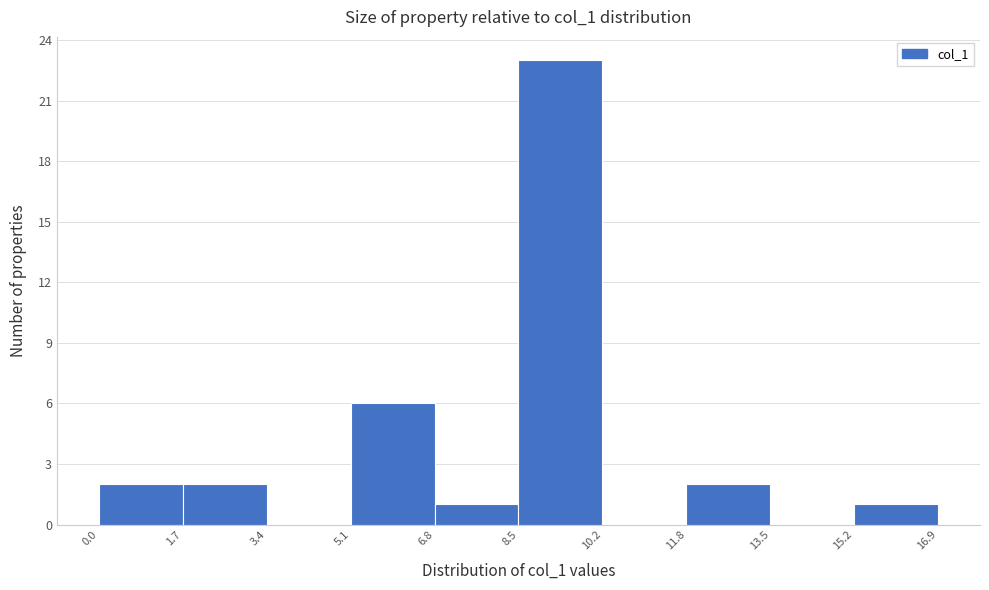

How tall is the bar that spans 1.7 to 3.4 on the x-axis? The values are not printed on the chart, so give them approximately, as read against the axis.

2